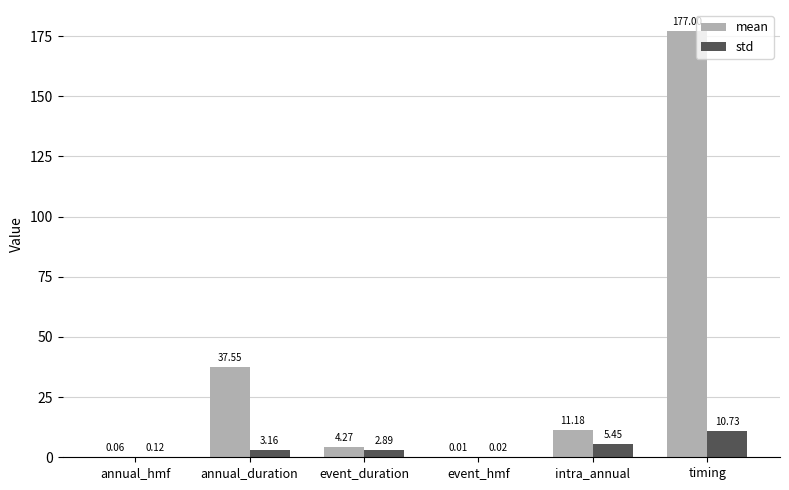

Which series has the largest total across all categories?

mean